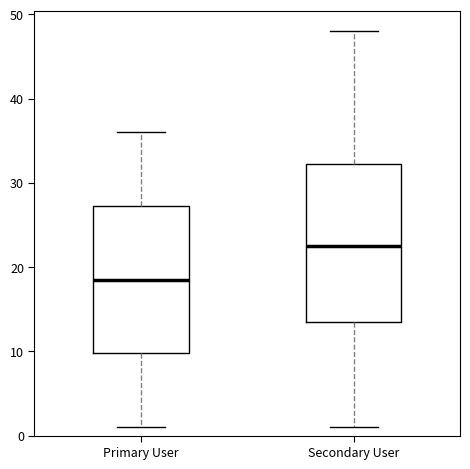

Reading left to right, read every box against the y-axis: the position of its median line, the range the box covers, and the ends of its whiskers. The values are not printed on the chart, so give them approximately, as read against the axis.

Primary User: median 19, box 10 to 27, whiskers 1 to 36
Secondary User: median 23, box 14 to 32, whiskers 1 to 48